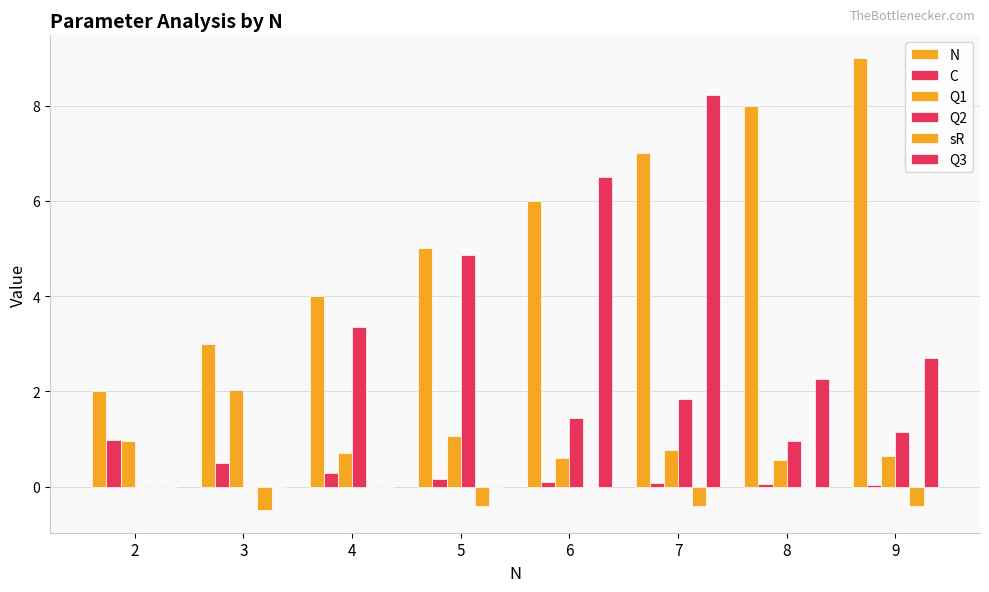

How many groups of bars are there?

8